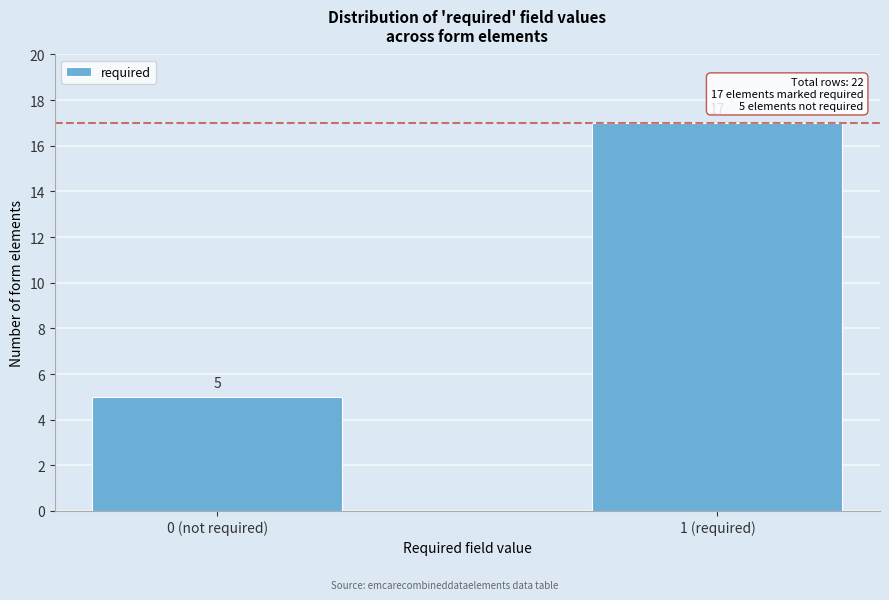

Reading left to right, what are all the values shown in this chart?

0 (not required)=5	1 (required)=17